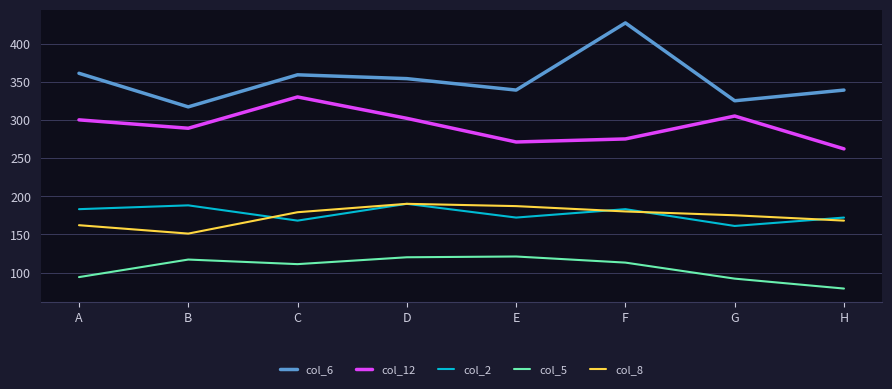

True or false: col_12 and col_6 intersect in this chart.

False